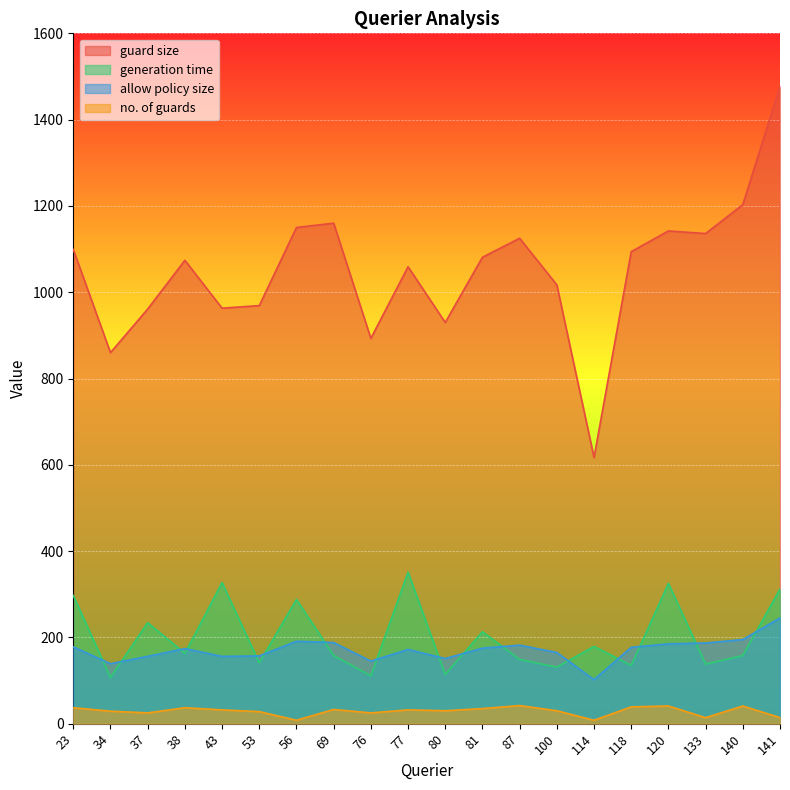

What is the difference between the highest and lowest values at 140?

1162